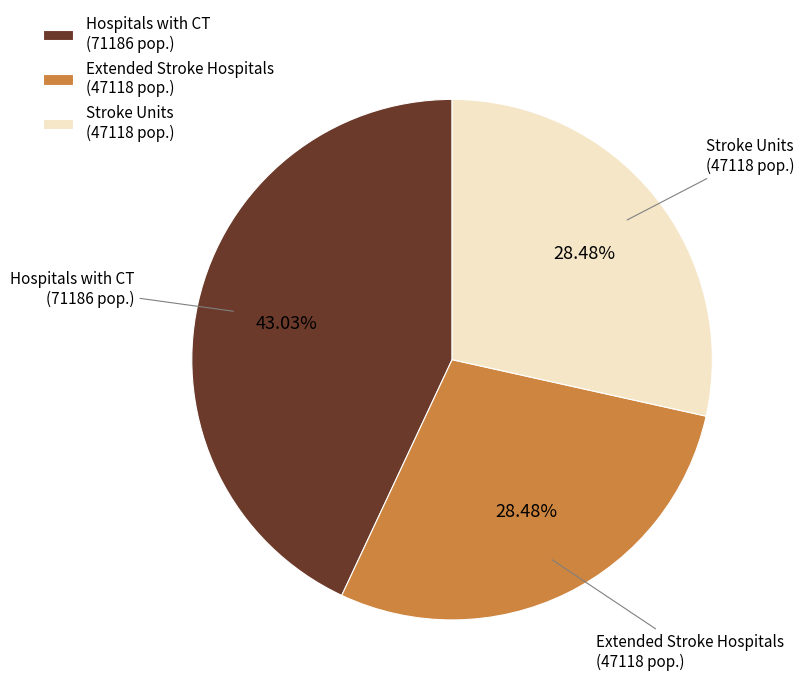

What percentage do Extended Stroke Hospitals and Stroke Units together represent?

57.0%